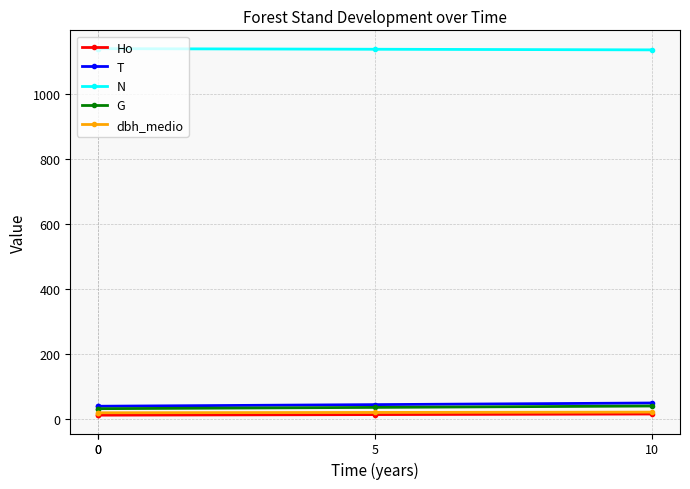

At which category is the sum across all series the highest?

10